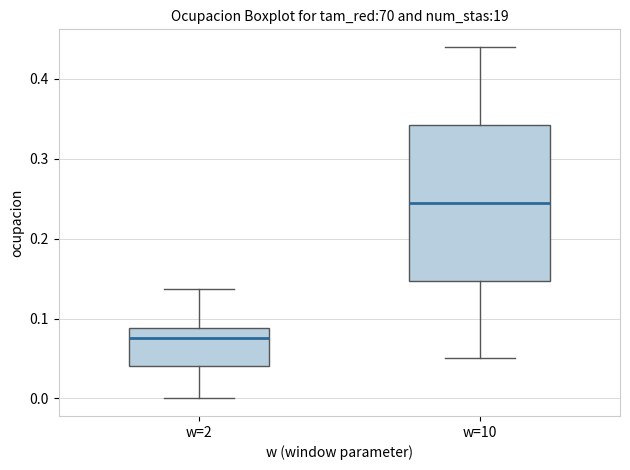

Reading left to right, transcribe this box plot: for each box, give where its median line is, the range the box spans, and where its two whiskers end, as read against the y-axis. The values are not printed on the chart, so give them approximately, as read against the axis.

w=2: median 0.08, box 0.04 to 0.09, whiskers 0.00 to 0.14
w=10: median 0.25, box 0.15 to 0.34, whiskers 0.05 to 0.44